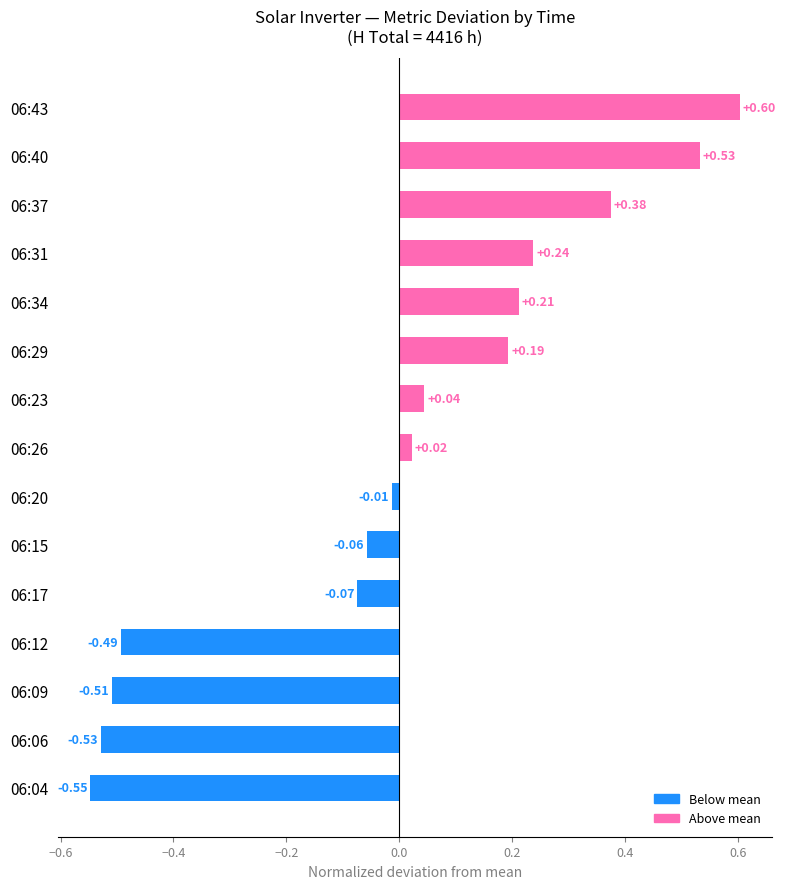

List the labels in order of value, largest first.

06:43, 06:40, 06:37, 06:31, 06:34, 06:29, 06:23, 06:26, 06:20, 06:15, 06:17, 06:12, 06:09, 06:06, 06:04